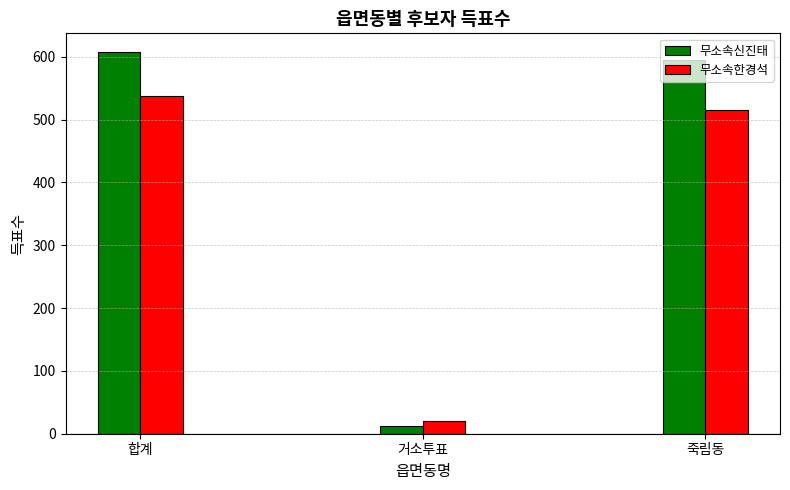

What is the value of the 무소속한경석 bar at the 1st from the left?

537